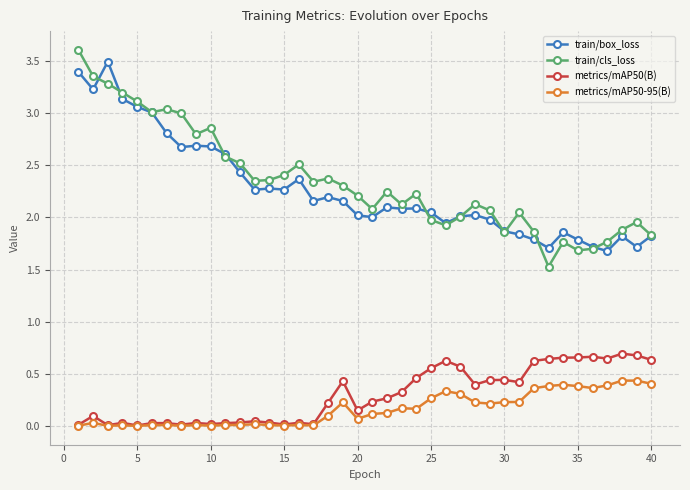

How many categories are shown in the chart?

40